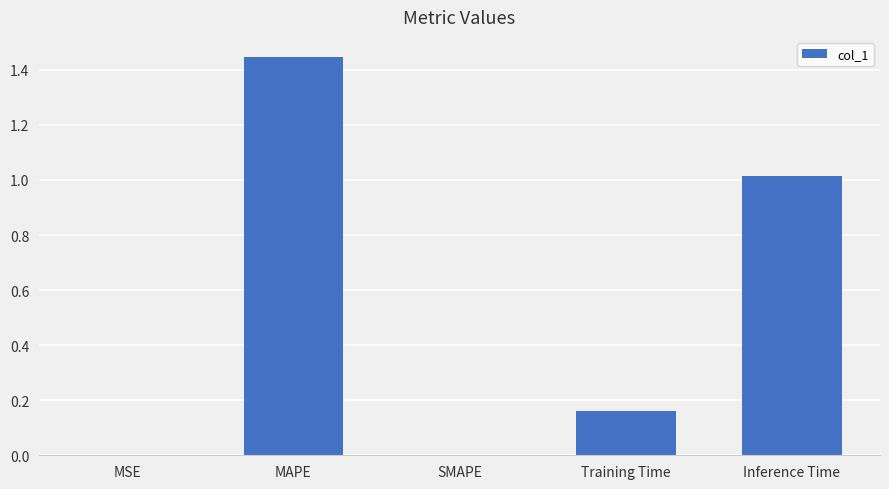

Between MAPE and Training Time, which is larger?

MAPE